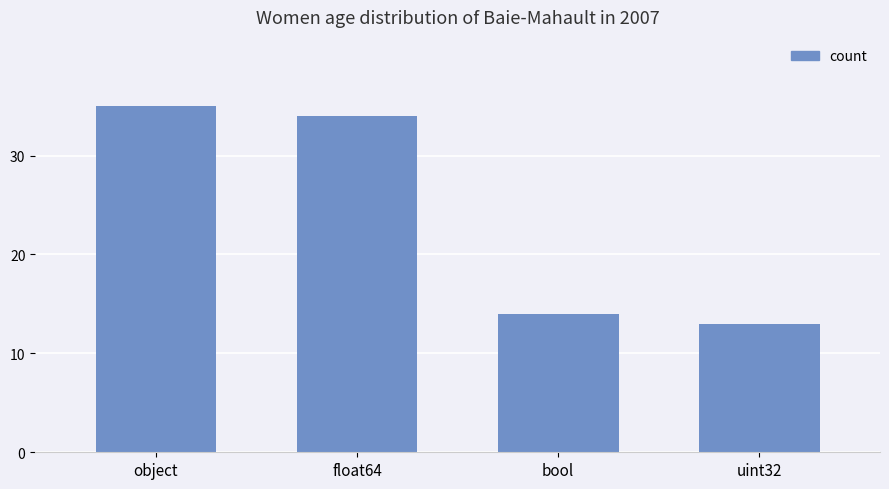

The chart shows a value of 34 at float64. True or false?

True